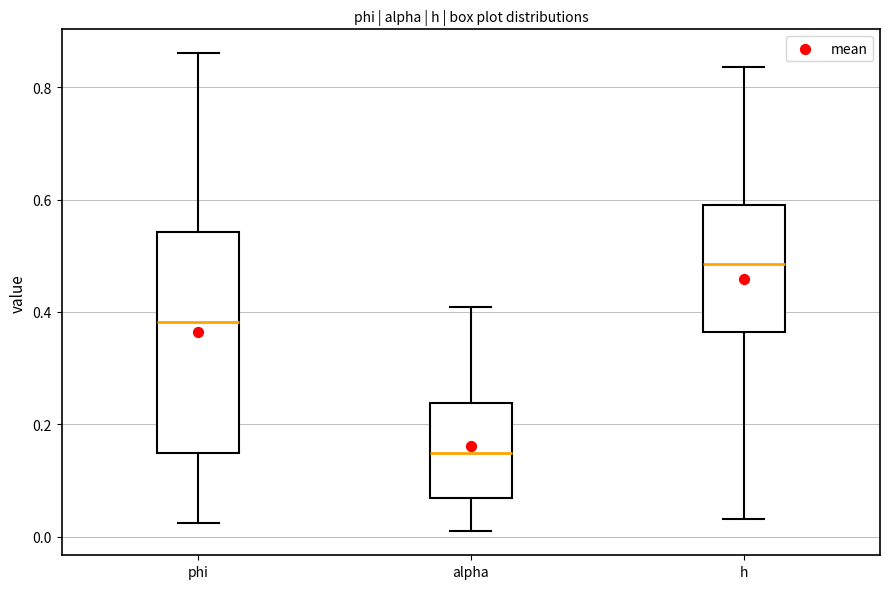

Reading left to right, read every box against the y-axis: the position of its median line, the range the box covers, and the ends of its whiskers. The values are not printed on the chart, so give them approximately, as read against the axis.

phi: median 0.38, box 0.14 to 0.54, whiskers 0.02 to 0.86
alpha: median 0.14, box 0.06 to 0.24, whiskers 0.00 to 0.40
h: median 0.48, box 0.36 to 0.58, whiskers 0.04 to 0.84